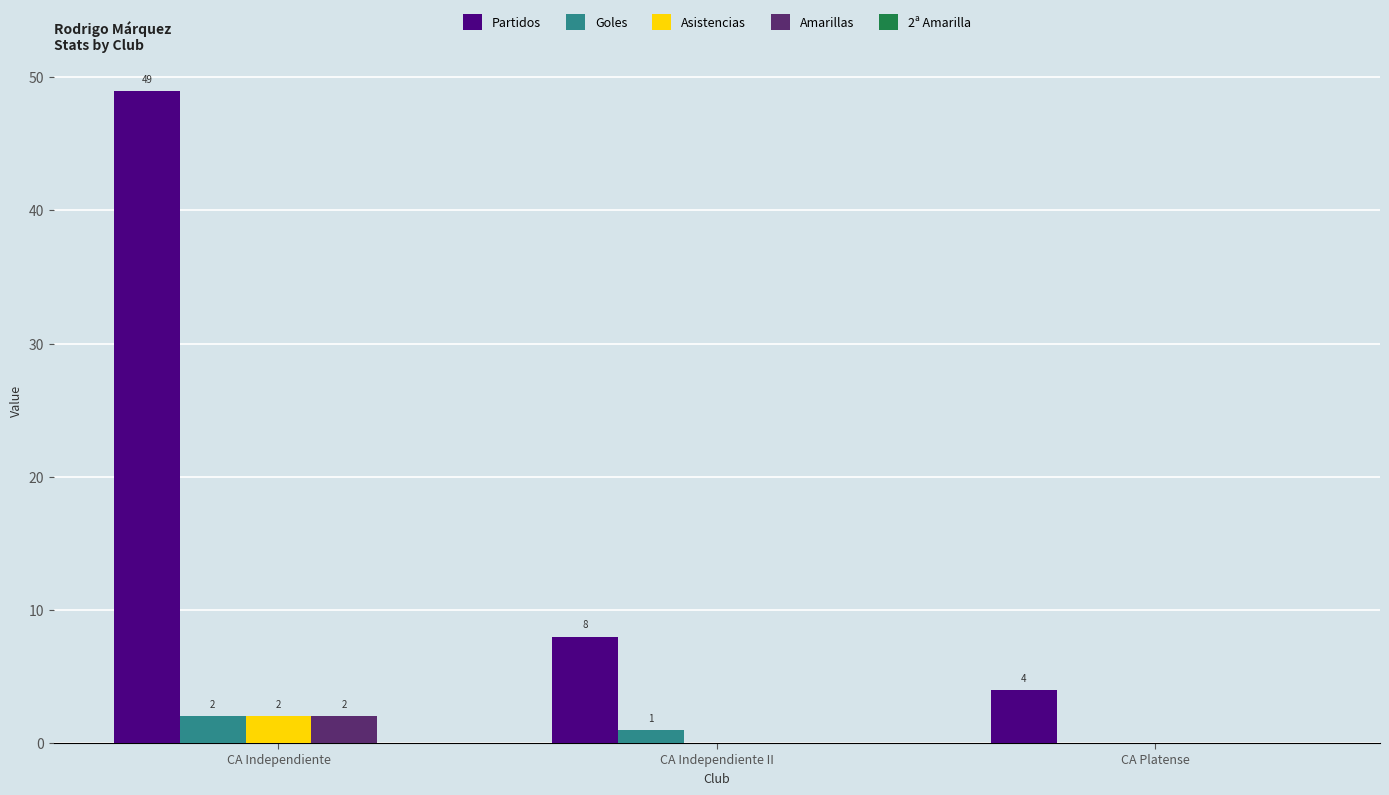

True or false: Partidos has a value of 49 at CA Independiente.

True